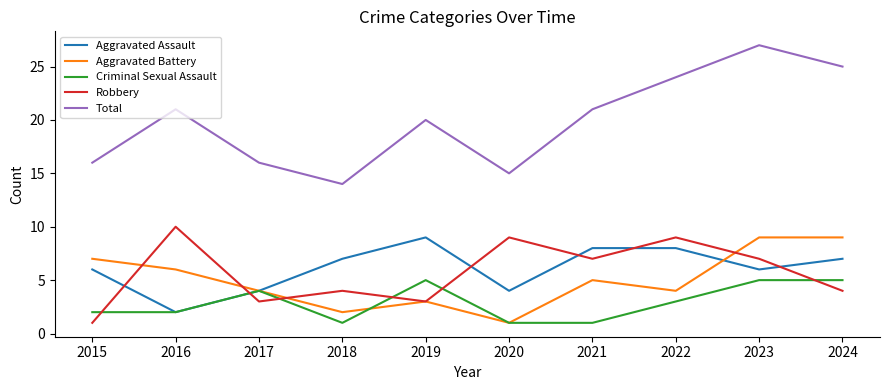

Which series has the largest range (max minus min)?

Total